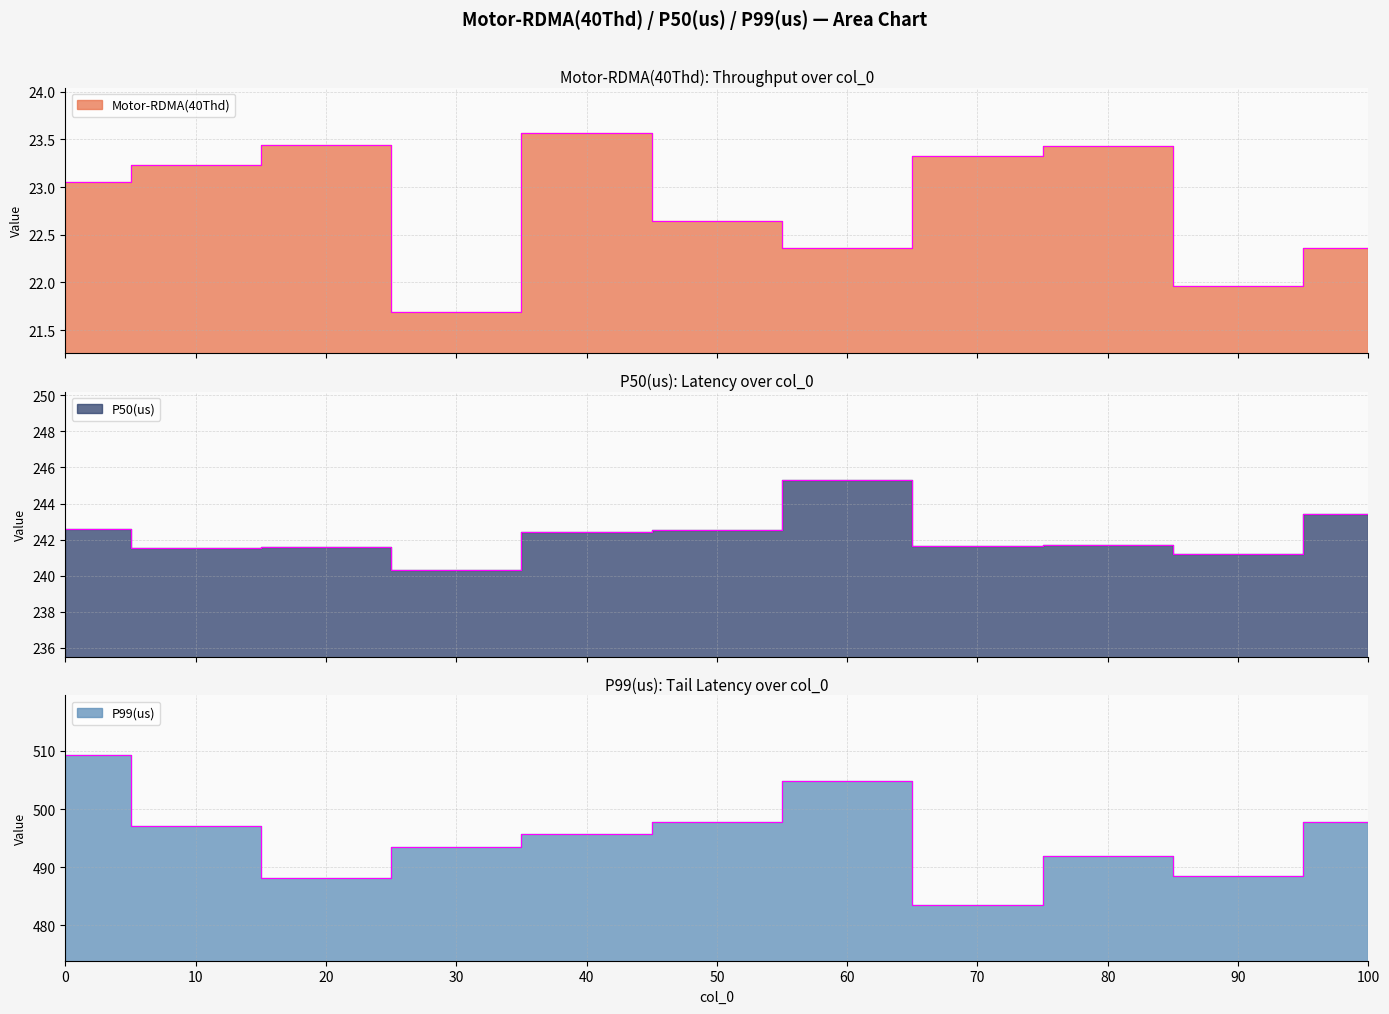

What is the difference between the maximum and minimum values in the P99(us) series?

25.8